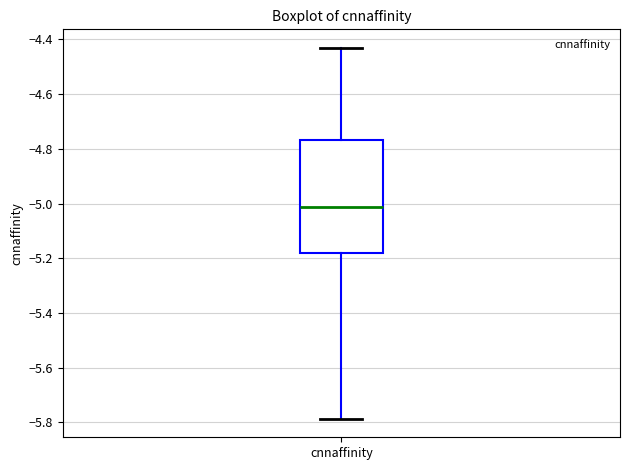

Where does the median line of the box for cnnaffinity sit on the y-axis? The values are not printed on the chart, so give them approximately, as read against the axis.

-5.02